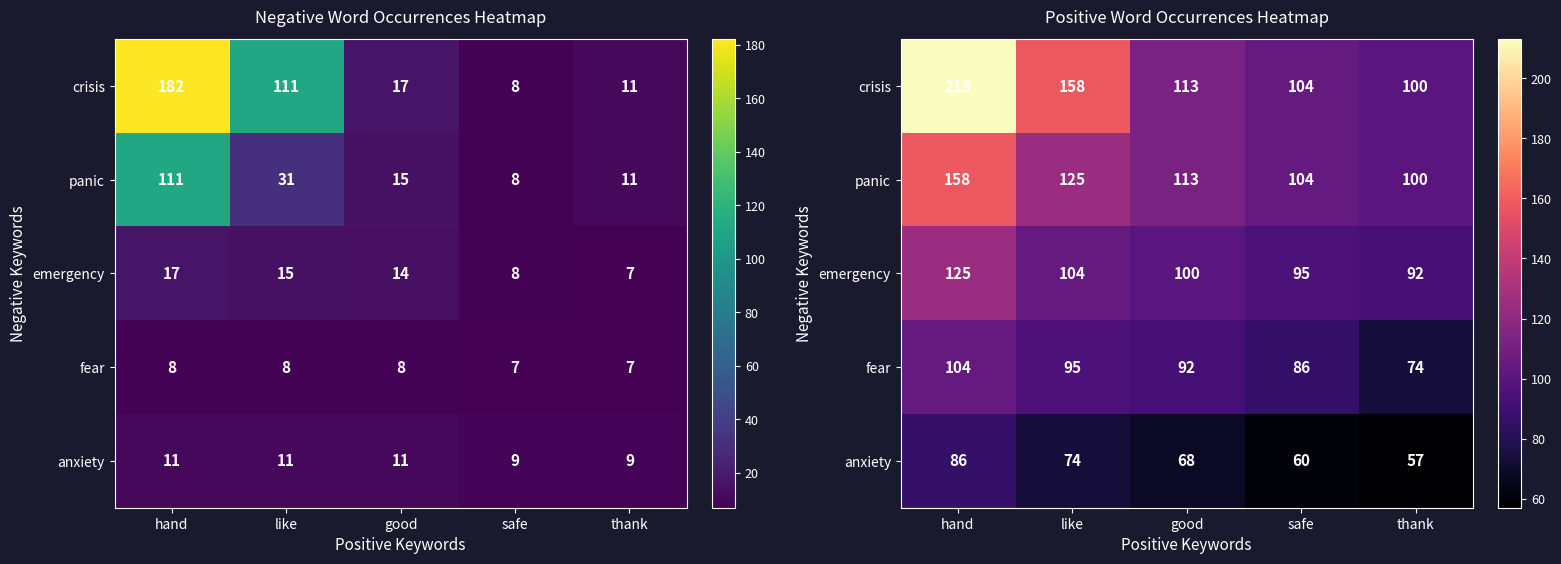

At which label does fear first exceed 92?

hand